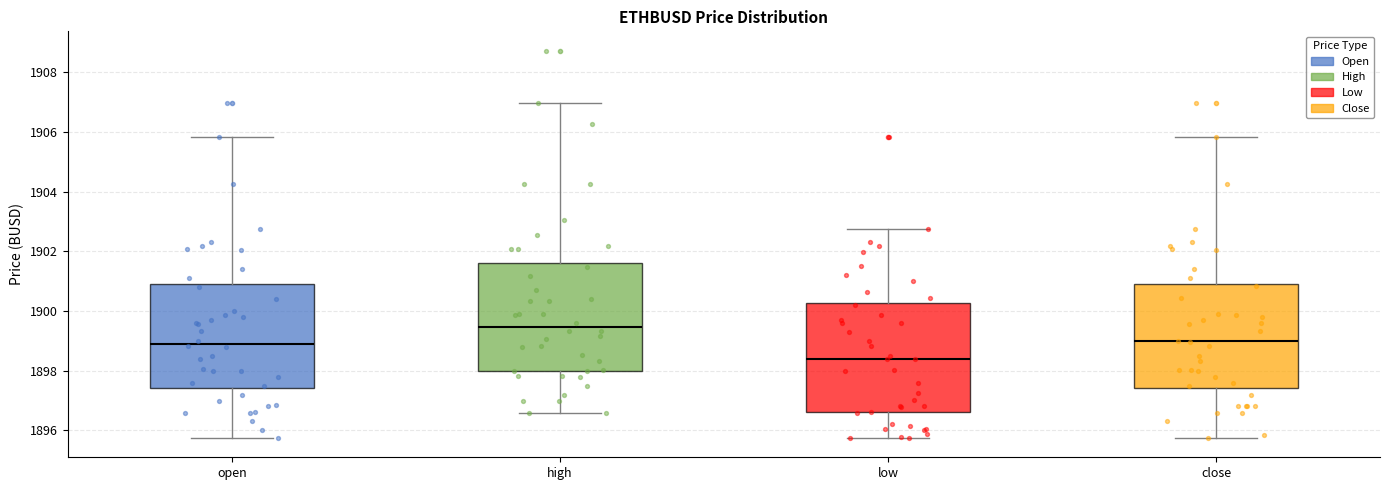

Reading left to right, transcribe this box plot: for each box, give where its median line is, the range the box spans, and where its two whiskers end, as read against the y-axis. The values are not printed on the chart, so give them approximately, as read against the axis.

open: median 1899.0, box 1897.4 to 1900.8, whiskers 1895.8 to 1905.8
high: median 1899.4, box 1898.0 to 1901.6, whiskers 1896.6 to 1907.0
low: median 1898.4, box 1896.6 to 1900.2, whiskers 1895.8 to 1902.8
close: median 1899.0, box 1897.4 to 1901.0, whiskers 1895.8 to 1905.8